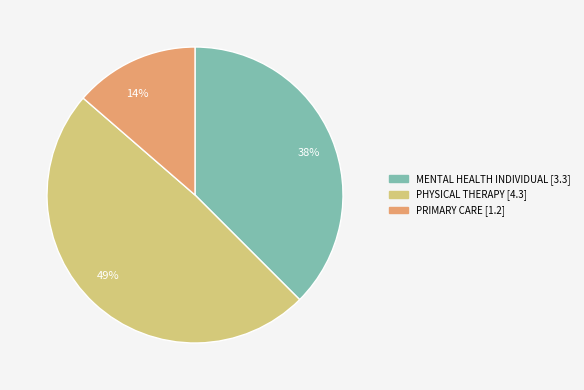

How many segments does this pie chart have?

3